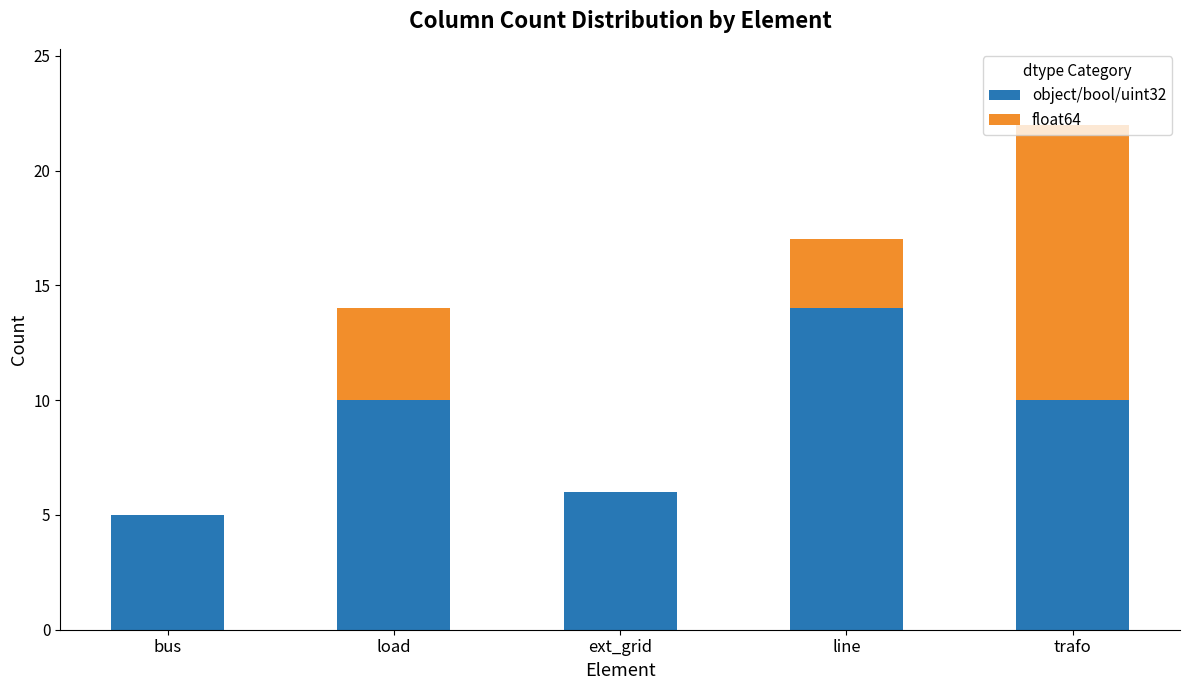

What is the total value across all series at line?

17